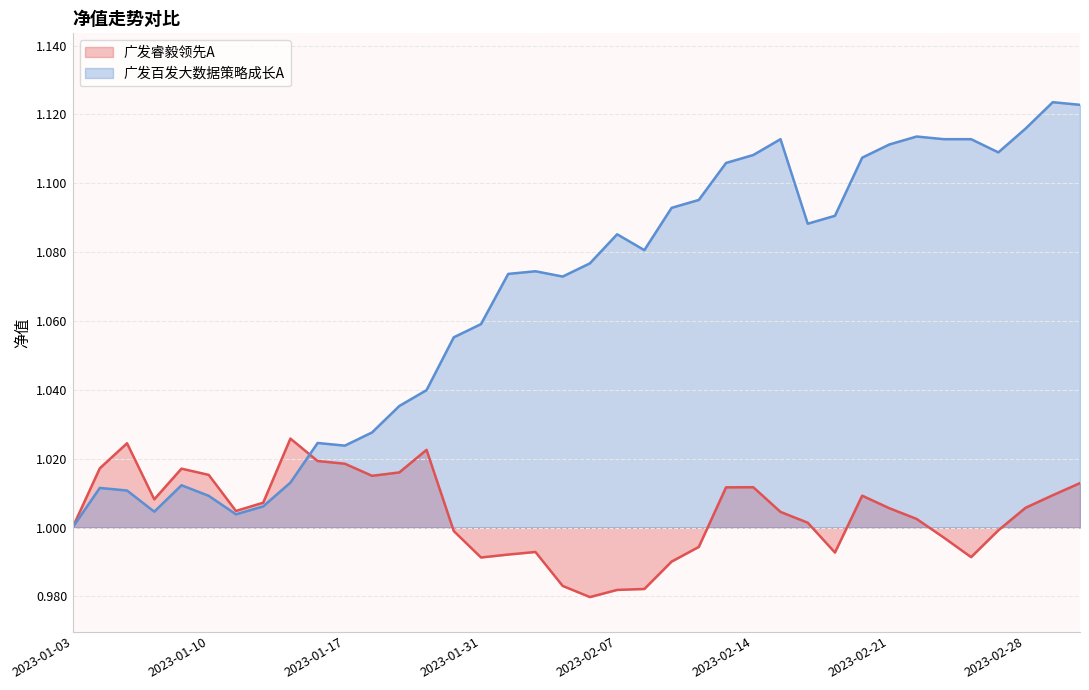

What is the difference between the highest and lowest values at 2023-02-08?

0.1